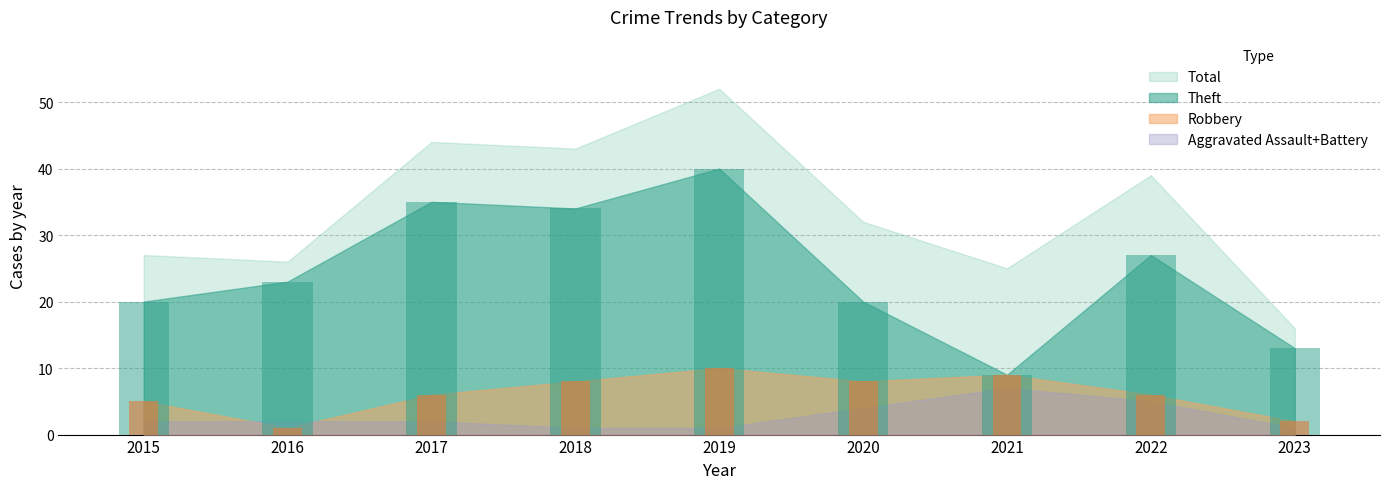

Are the bars horizontal?

No